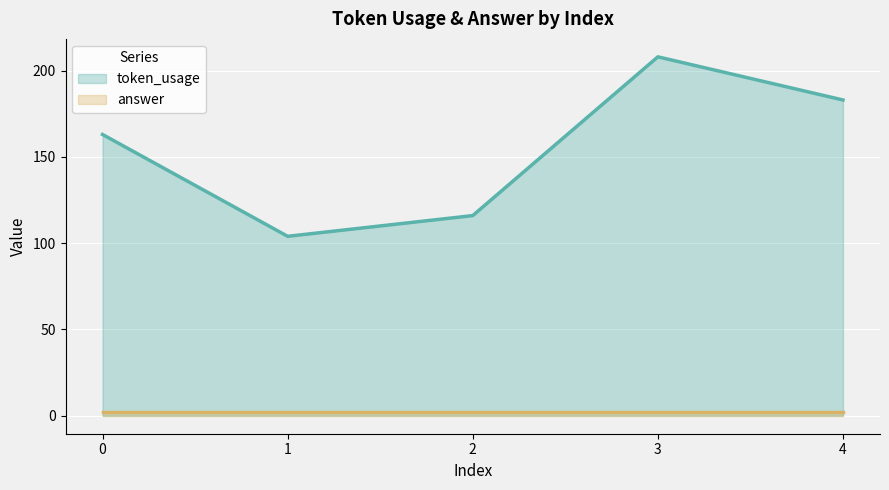

What is the minimum value shown in the chart?

2